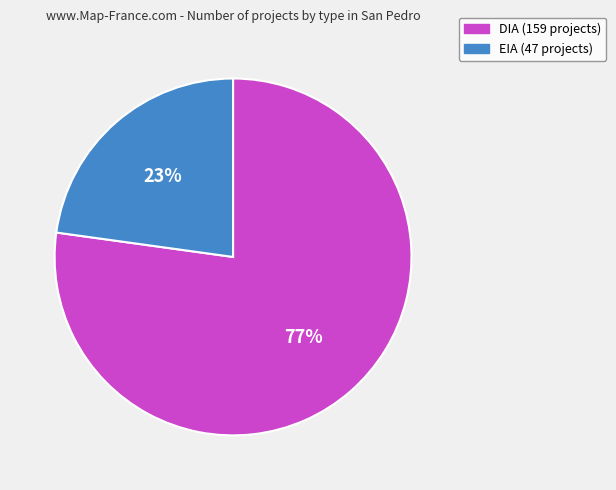

Approximately how many times larger is the value at EIA compared to DIA?

0.3